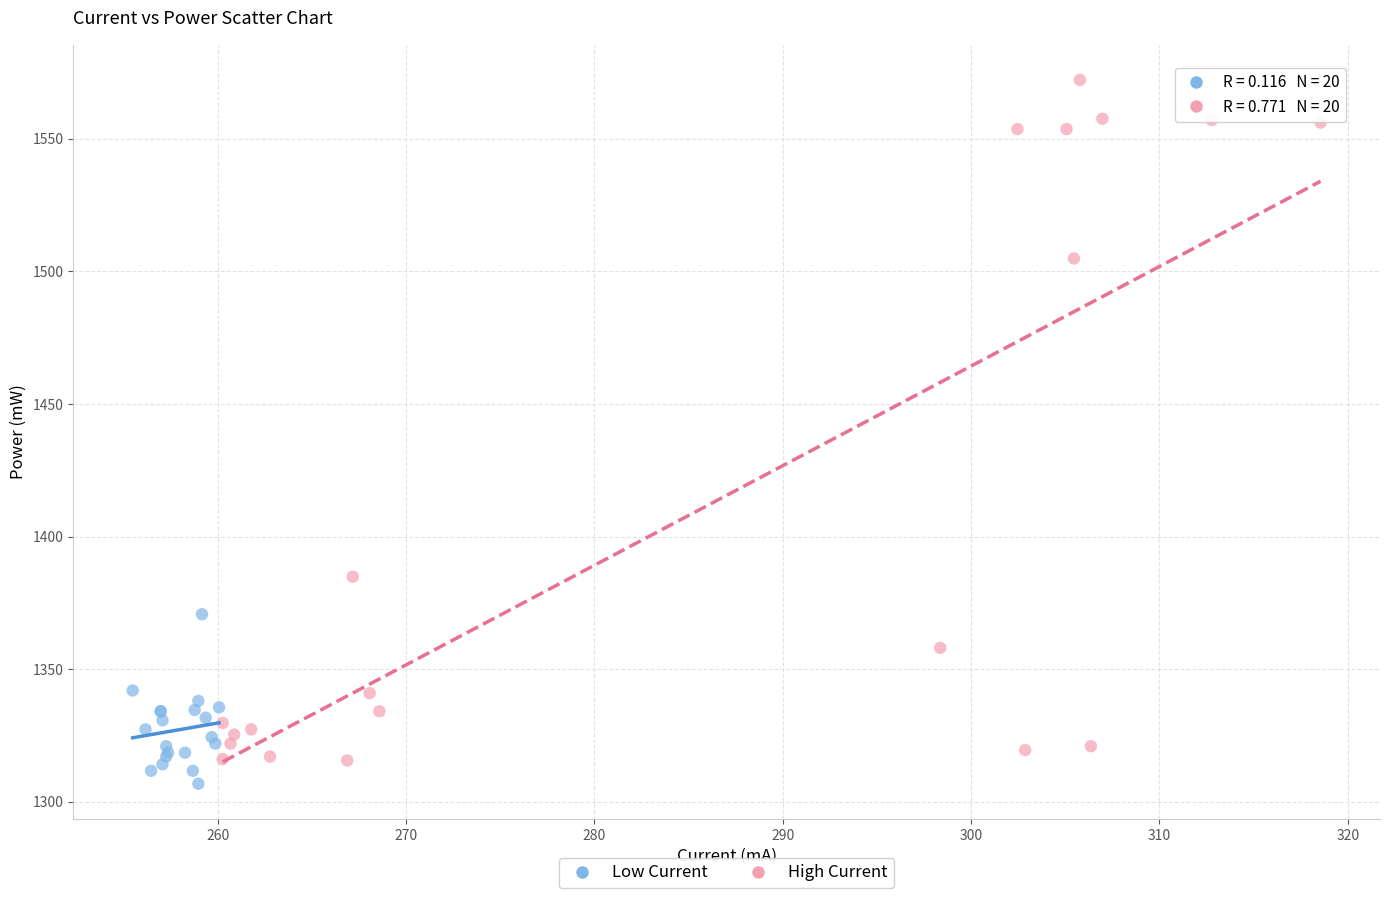

Which series contains the lowest Y value?

Low Current